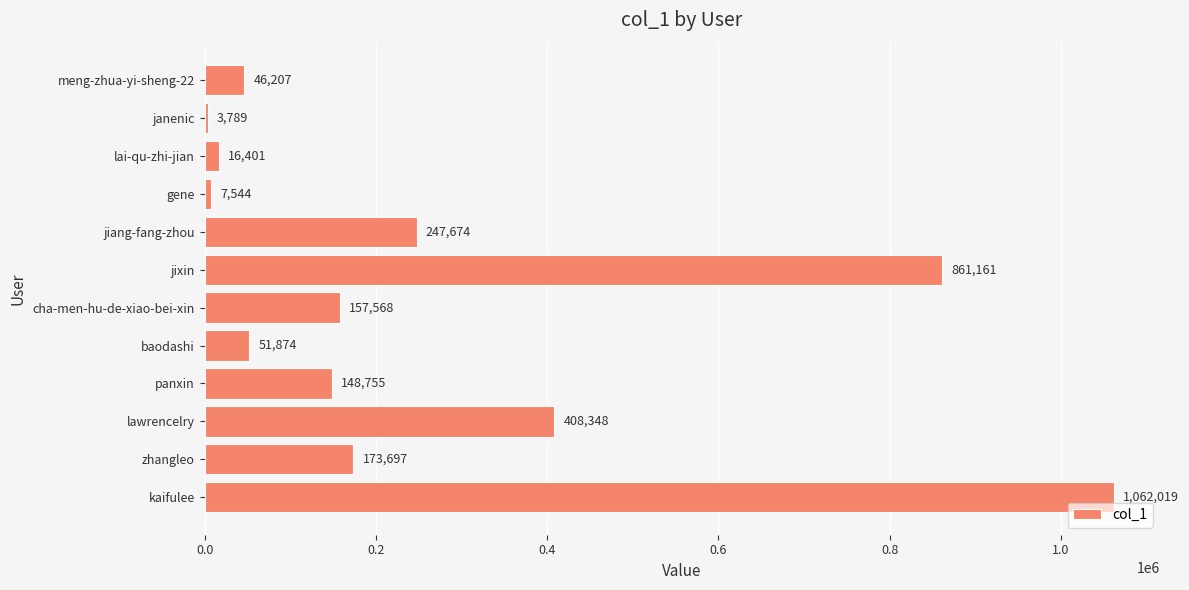

The chart shows a value of 247674 at jiang-fang-zhou. True or false?

True